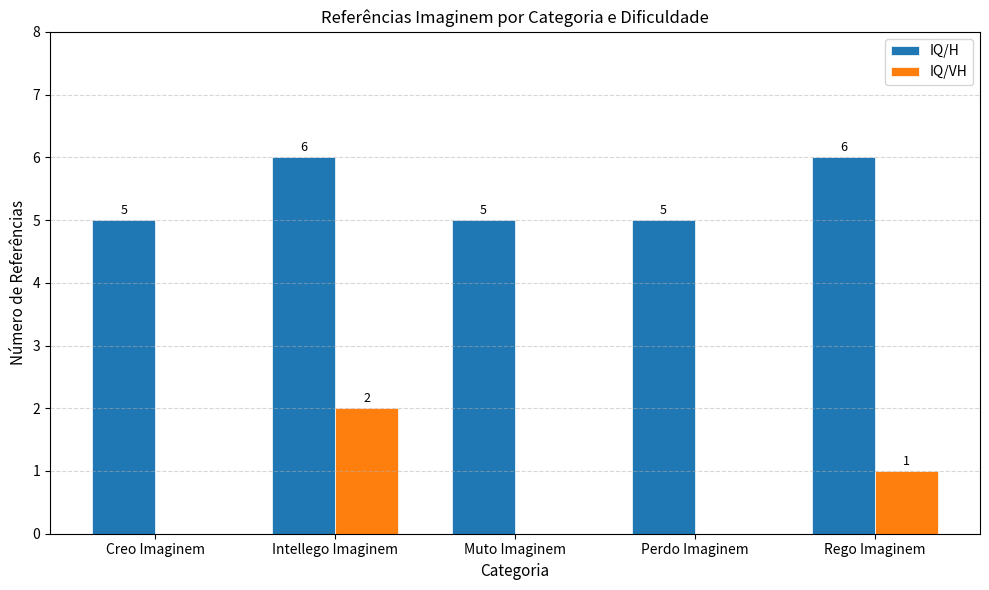

Reading left to right, what are all the values shown in this chart?

IQ/H: 5	6	5	5	6
IQ/VH: 0	2	0	0	1